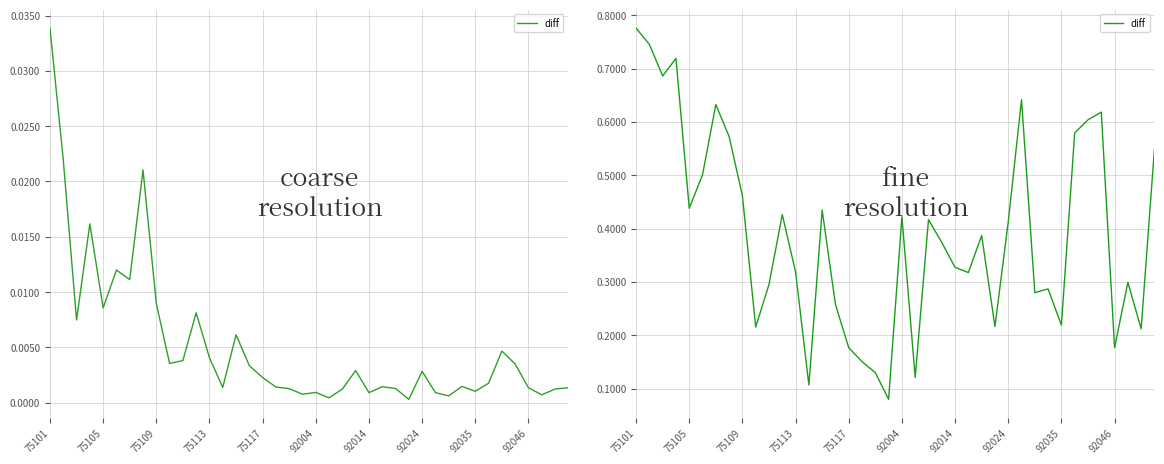

The value at 92024 is 0.4. True or false?

True